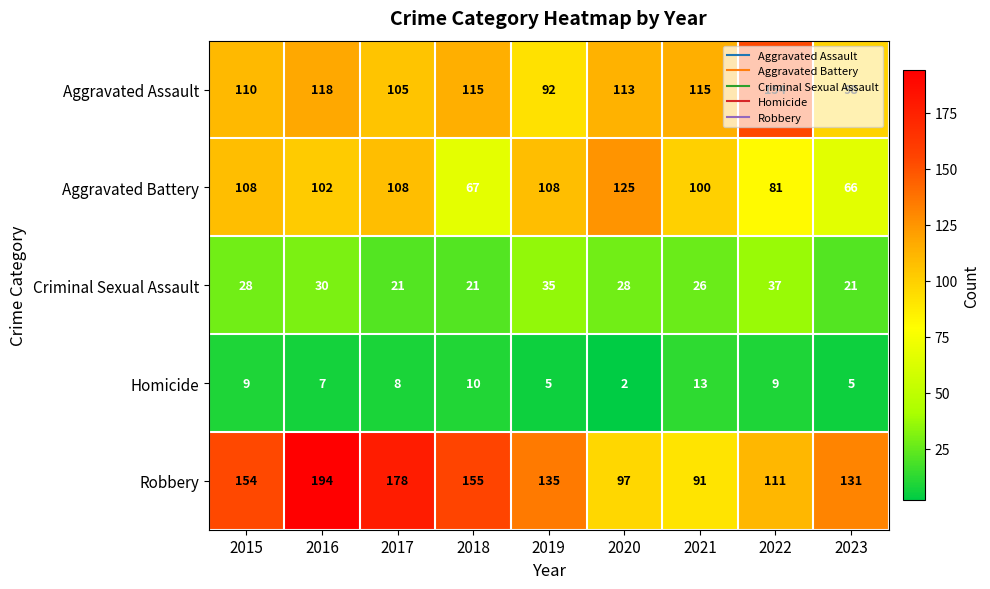

At 2019, list the series in order from smallest to largest.

Homicide, Criminal Sexual Assault, Aggravated Assault, Aggravated Battery, Robbery